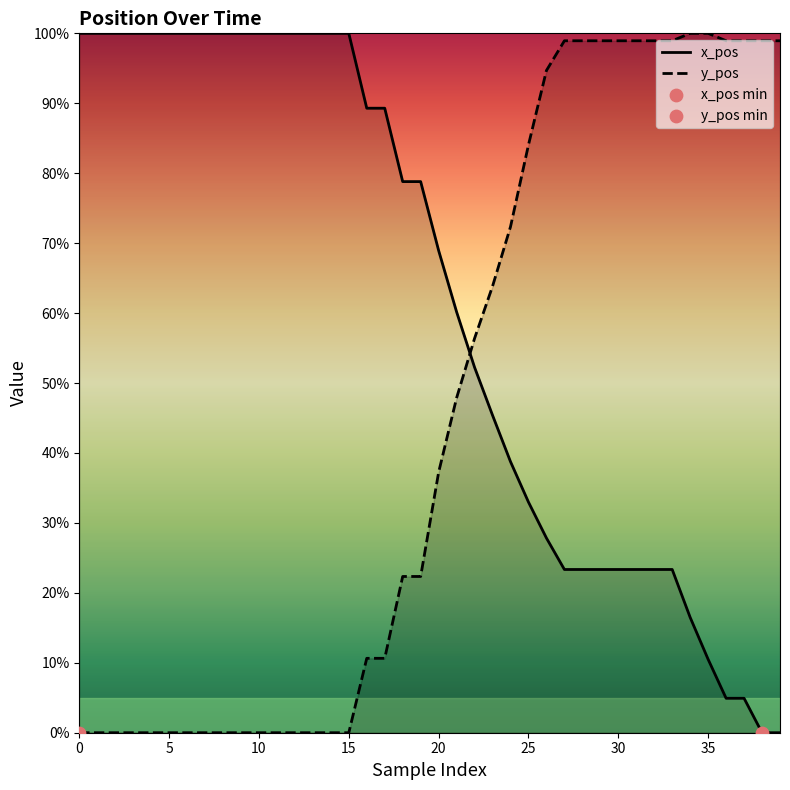

Which series has the largest total across all categories?

x_pos